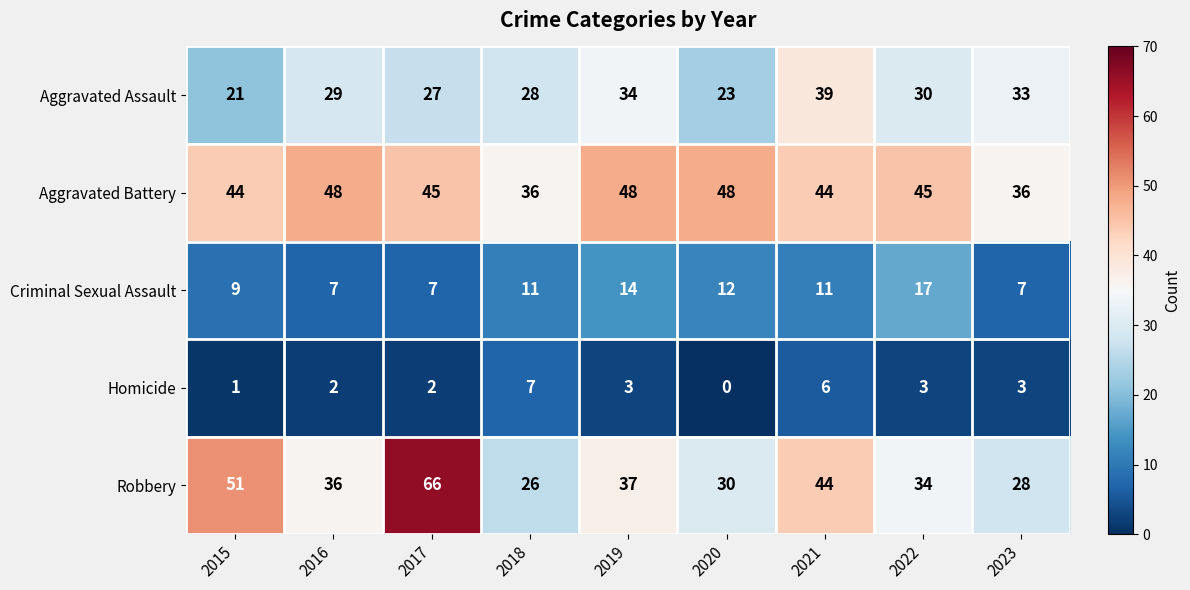

At which label is Aggravated Assault closest to 30?

2022